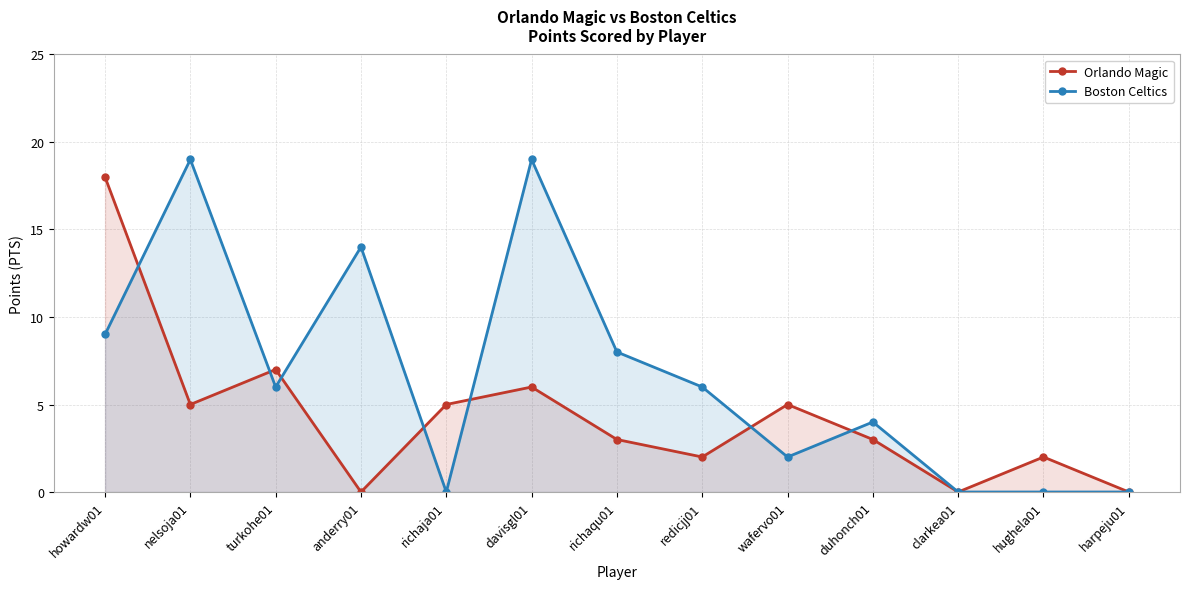

Rank the series by their maximum value, from highest to lowest.

Boston Celtics, Orlando Magic